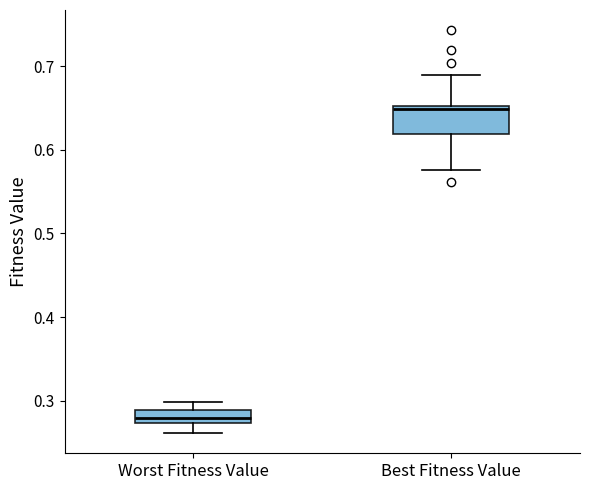

Where does the median line of the box for Worst Fitness Value sit on the y-axis? The values are not printed on the chart, so give them approximately, as read against the axis.

0.28